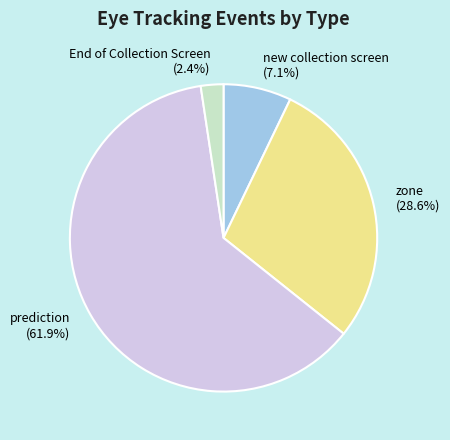

Rank the categories by value from highest to lowest.

prediction, zone, new collection screen, End of Collection Screen